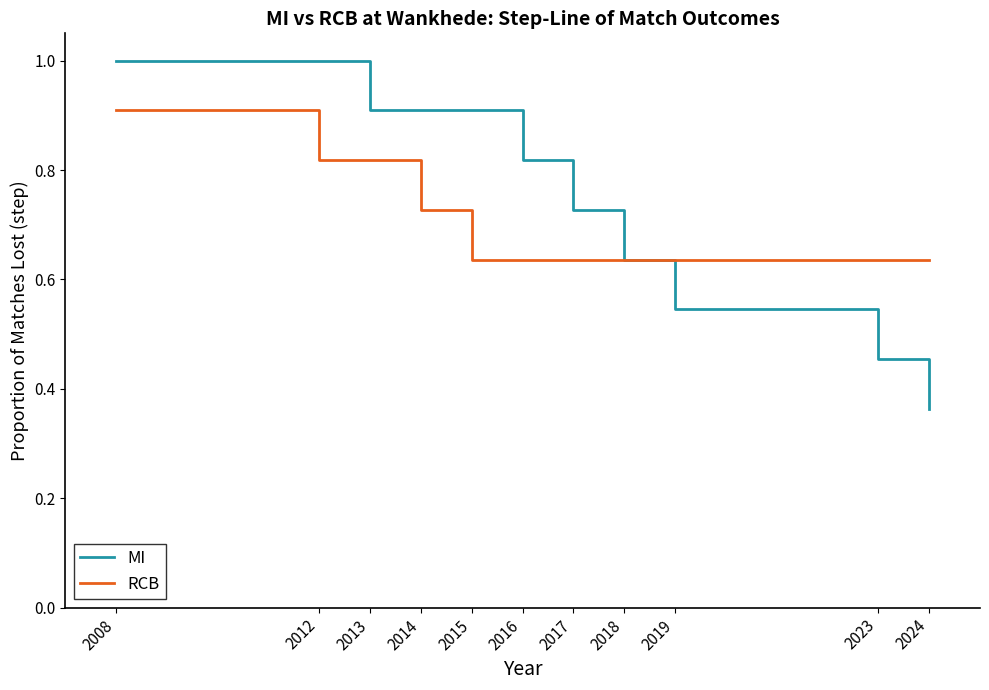

True or false: MI has a value of 0.2 at 2008.

False